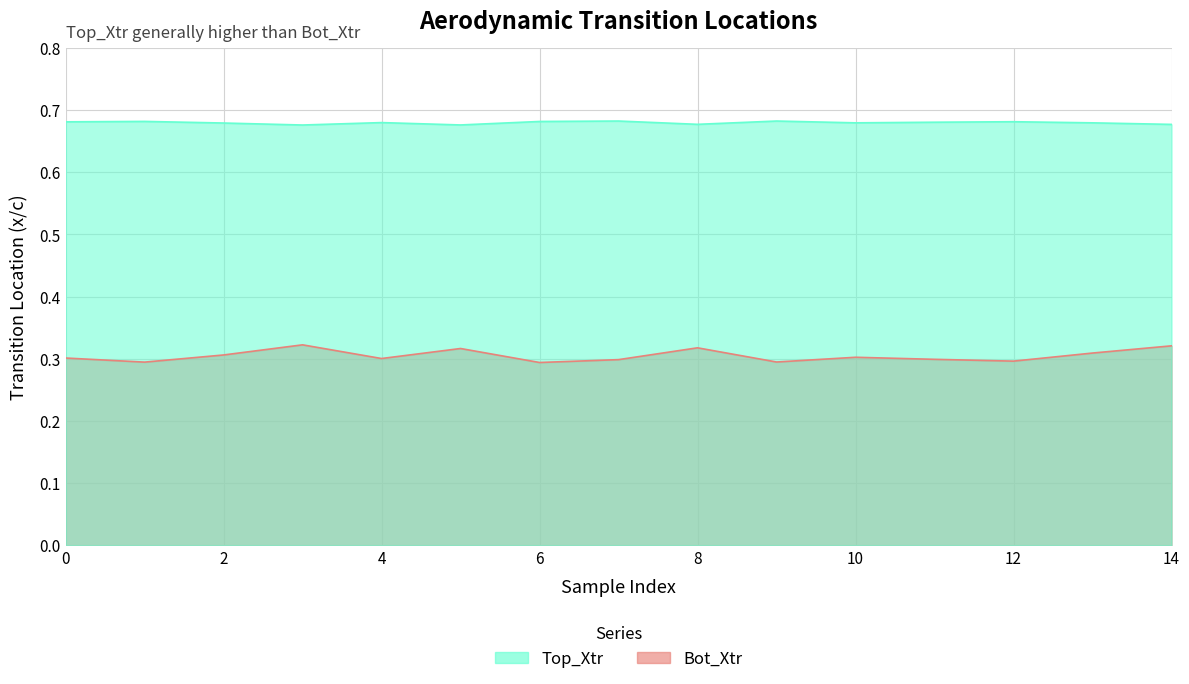

True or false: Top_Xtr and Bot_Xtr cross at least once.

False